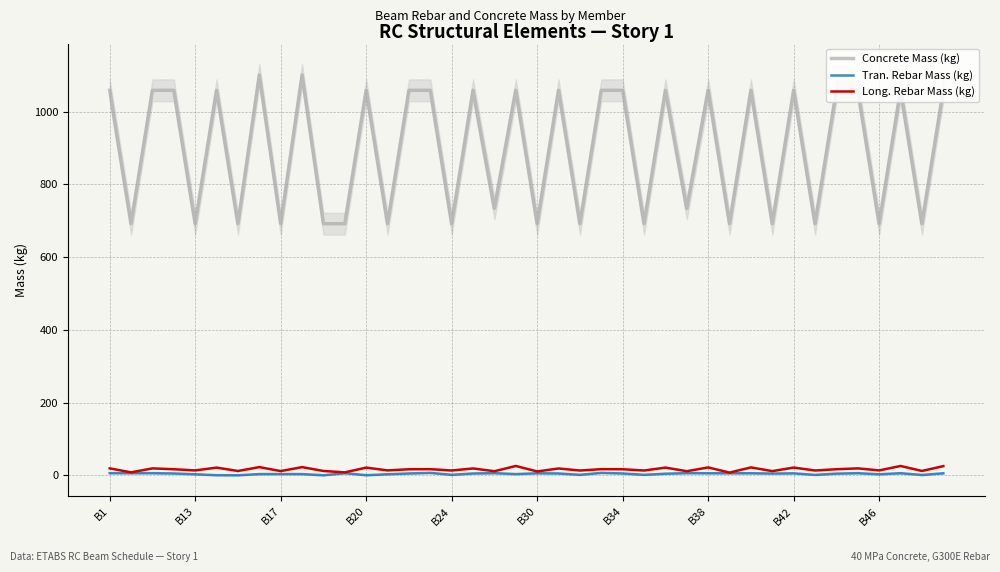

True or false: Concrete Mass (kg) and Long. Rebar Mass (kg) cross at least once.

False